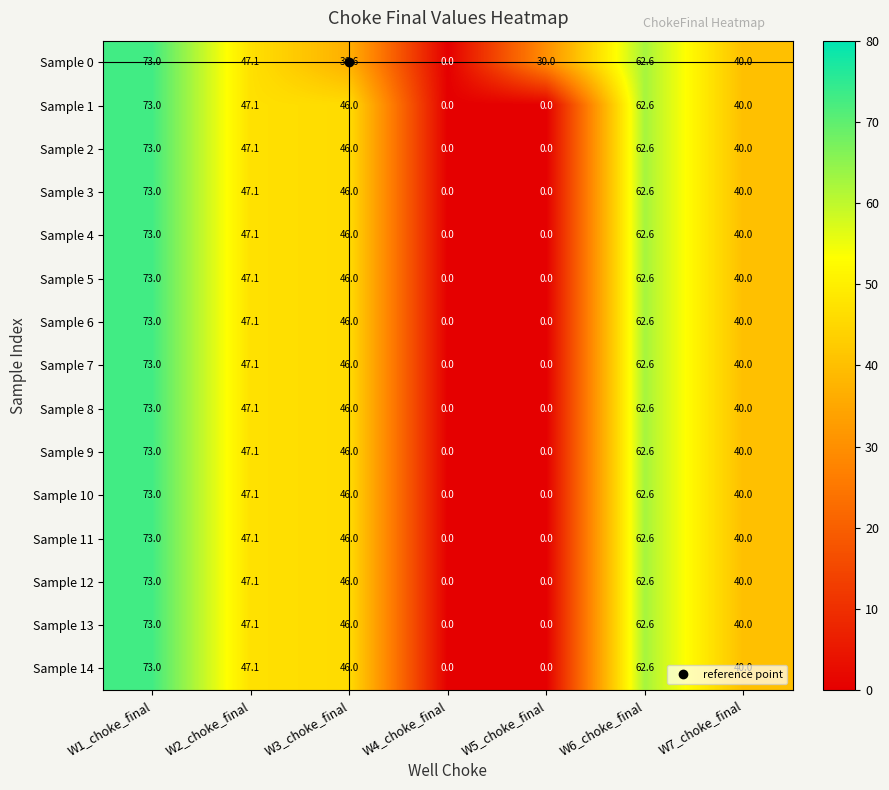

Is the value of Sample 2 at W6_choke_final greater than the value of Sample 8 at W1_choke_final?

No